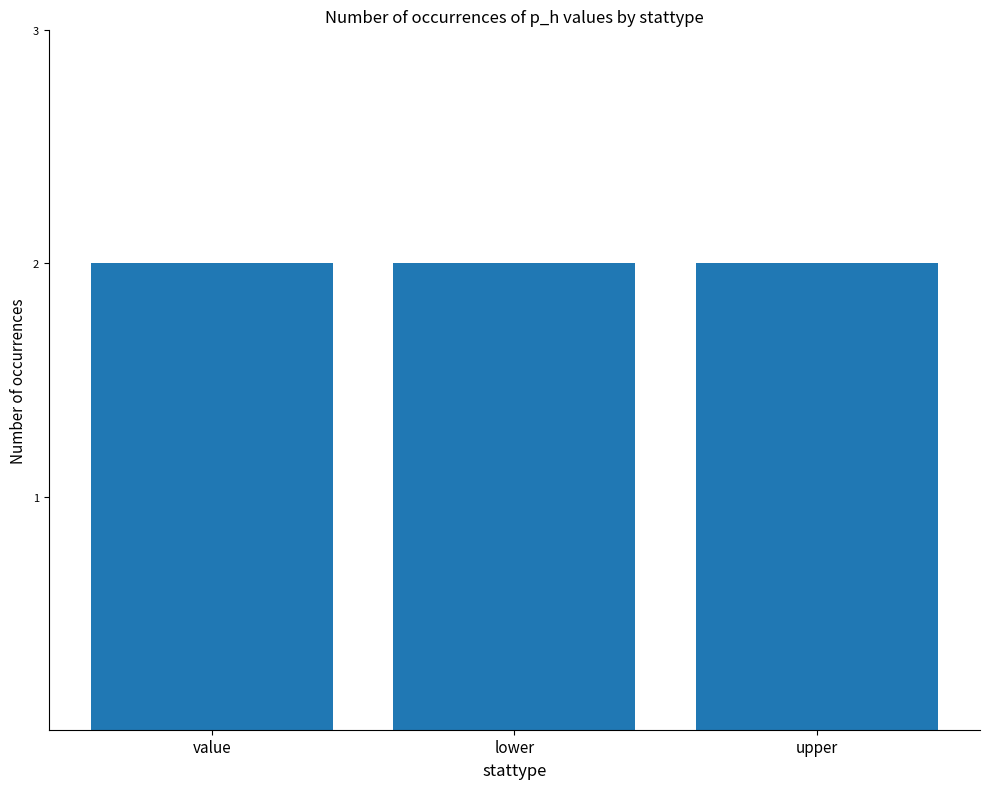

True or false: p_r has a value of 1 at value.

False